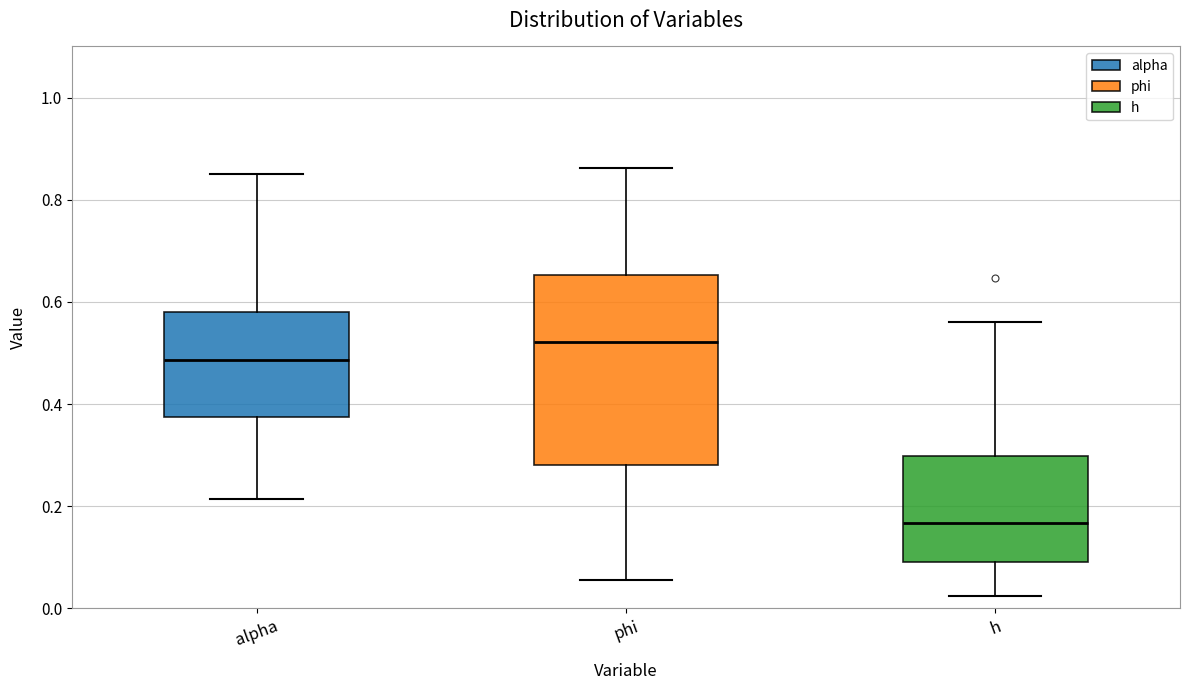

Reading left to right, read every box against the y-axis: the position of its median line, the range the box covers, and the ends of its whiskers. The values are not printed on the chart, so give them approximately, as read against the axis.

alpha: median 0.48, box 0.38 to 0.58, whiskers 0.22 to 0.86
phi: median 0.52, box 0.28 to 0.66, whiskers 0.06 to 0.86
h: median 0.16, box 0.10 to 0.30, whiskers 0.02 to 0.56